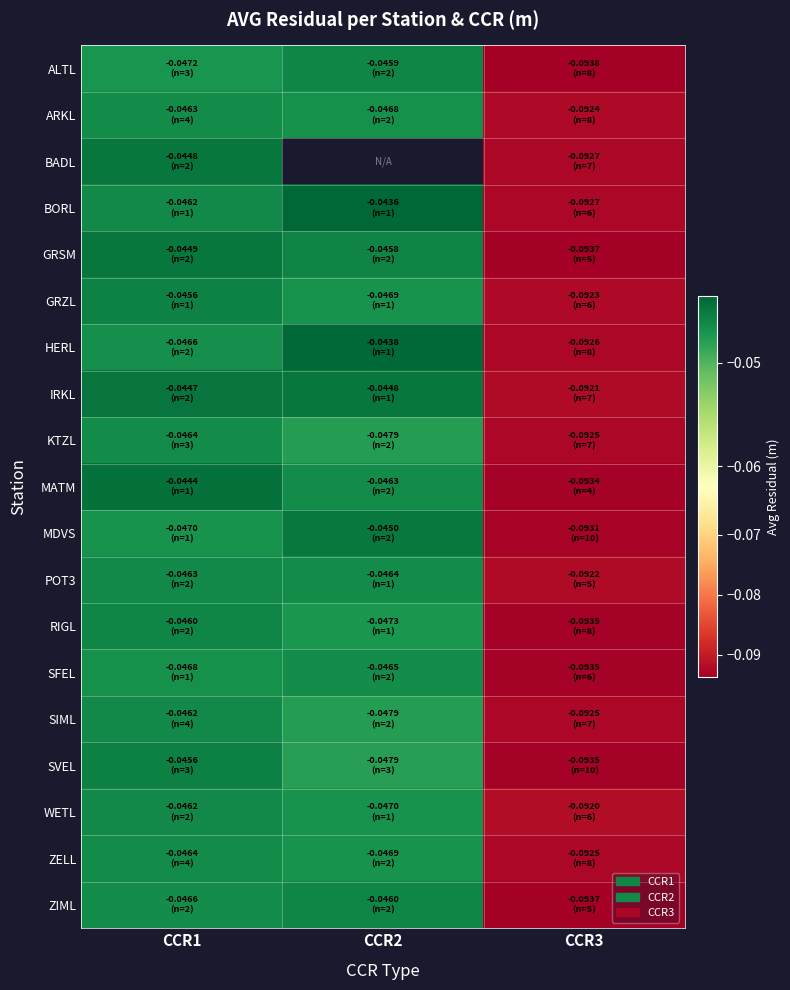

The HERL series shows -0.0 at CCR2. True or false?

True